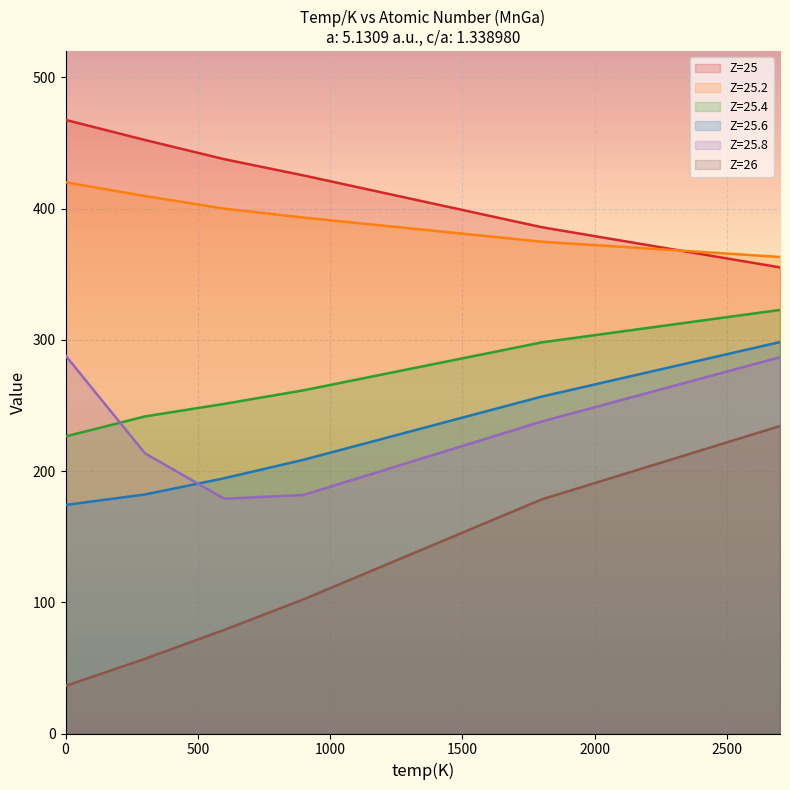

Reading left to right, list all the values displayed in this chart.

Z=25: 0=467.6	300=452.3	600=437.7	900=425.3	1800=385.8	2700=355.2
Z=25.2: 0=420.1	300=409.6	600=400.0	900=393.2	1800=374.8	2700=363.1
Z=25.4: 0=226.4	300=241.6	600=251.2	900=261.6	1800=298.1	2700=322.8
Z=25.6: 0=174.2	300=182.1	600=194.5	900=208.6	1800=256.8	2700=298.3
Z=25.8: 0=288.0	300=213.6	600=178.9	900=181.8	1800=237.8	2700=286.8
Z=26: 0=36.3	300=56.9	600=79.0	900=102.3	1800=178.4	2700=234.3